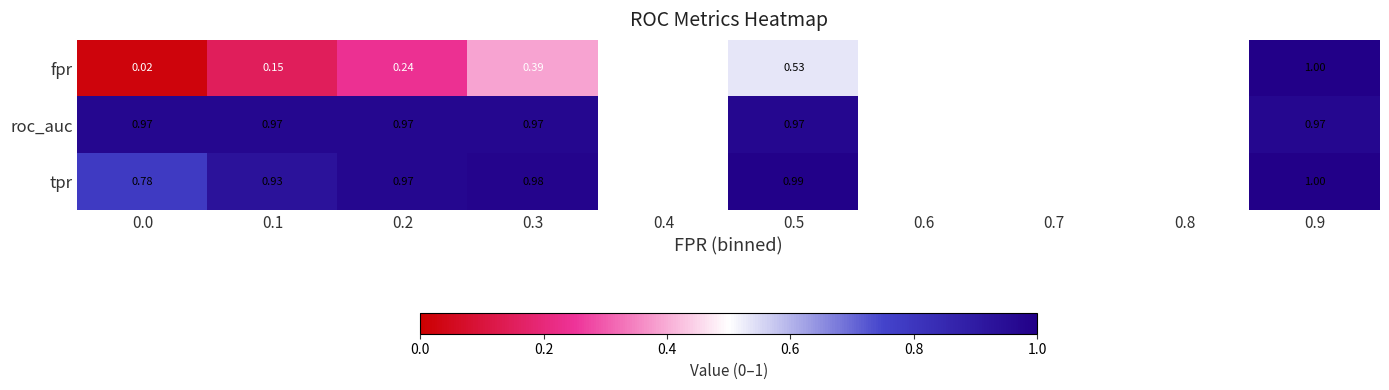

How many data points in roc_auc are above 0?

6